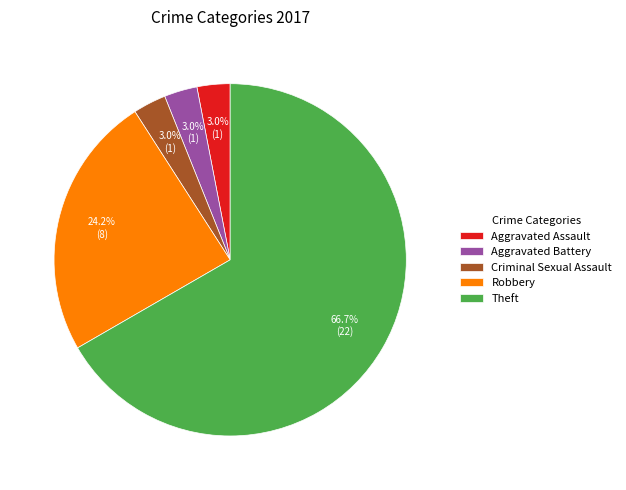

How many segments does this pie chart have?

5